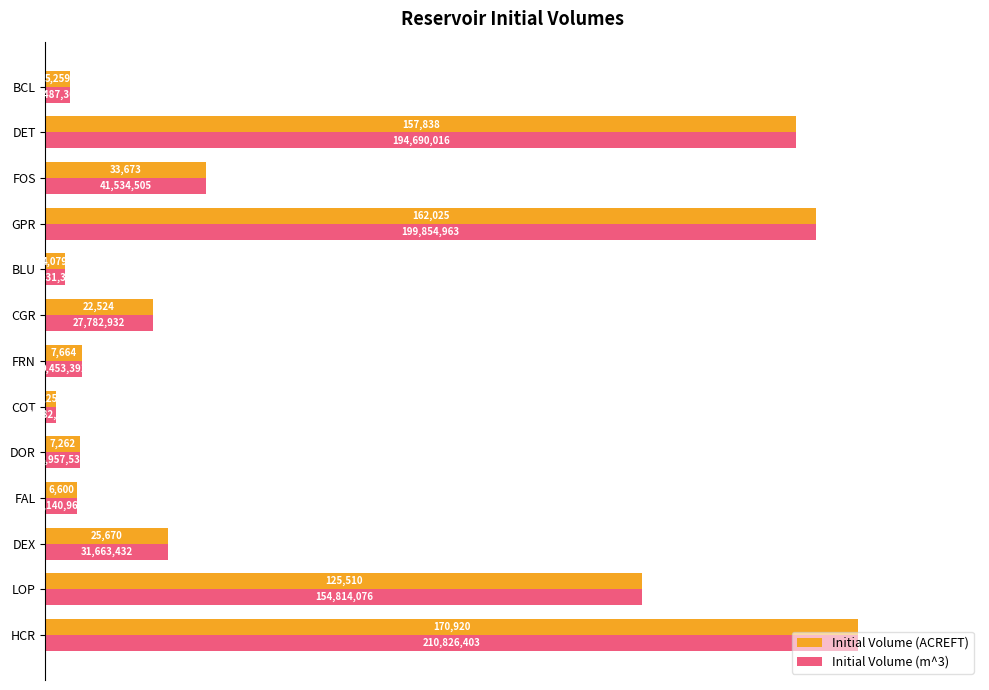

Reading left to right, extract all data points from this chart.

Initial Volume (ACREFT): 100.0	73.4	15.0	3.9	4.2	1.3	4.5	13.2	2.4	94.8	19.7	92.3	3.1
Initial Volume (m^3): 100.0	73.4	15.0	3.9	4.2	1.3	4.5	13.2	2.4	94.8	19.7	92.3	3.1